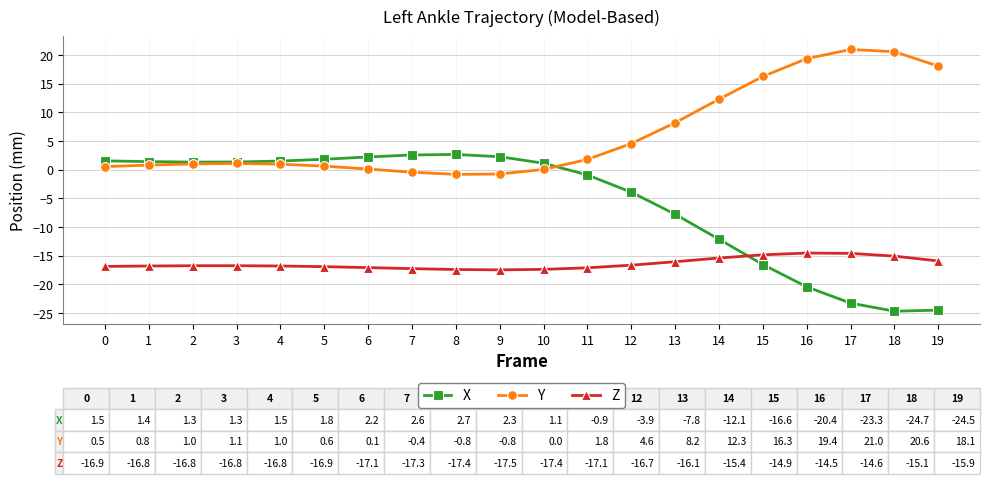

True or false: X has more than 0 points higher than both neighbors.

True